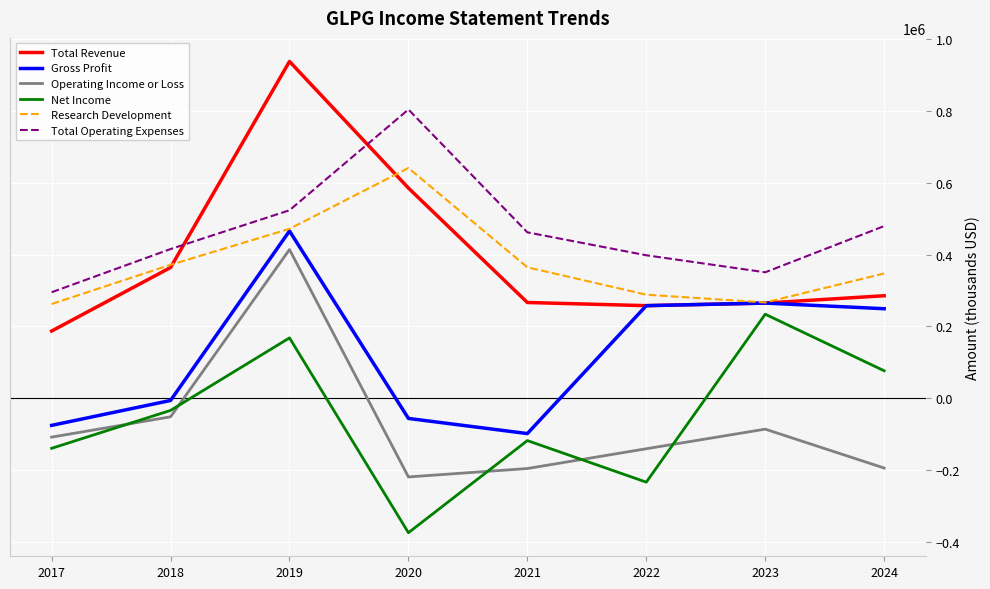

True or false: Operating Income or Loss and Gross Profit cross at least once.

False